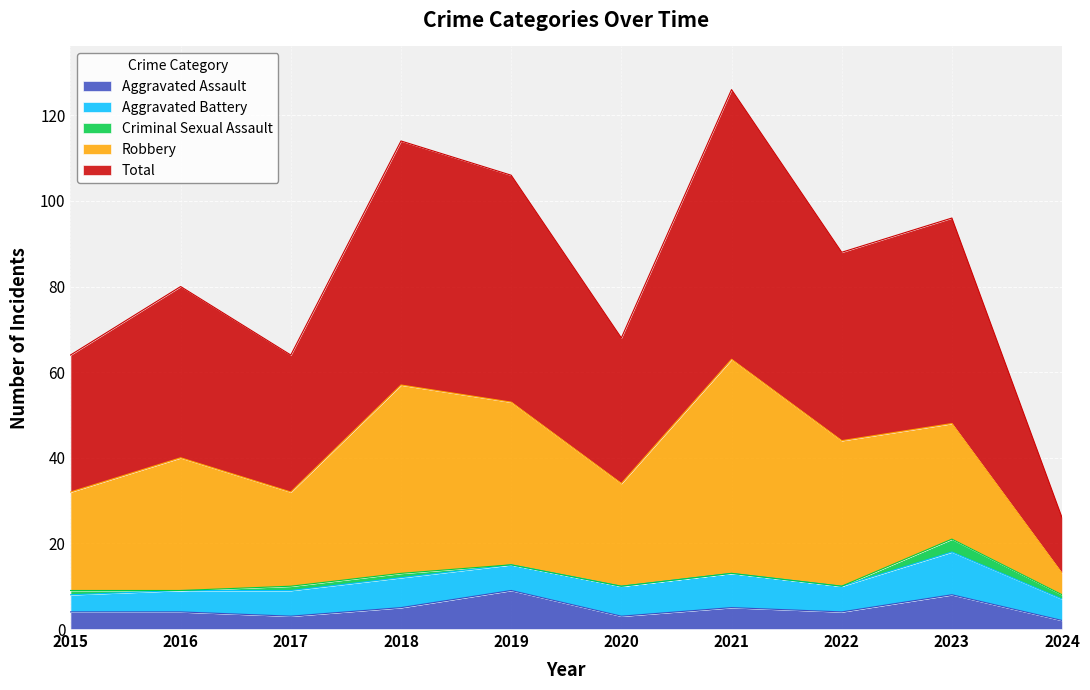

What is the difference between the maximum and minimum values in the Aggravated Assault series?

7